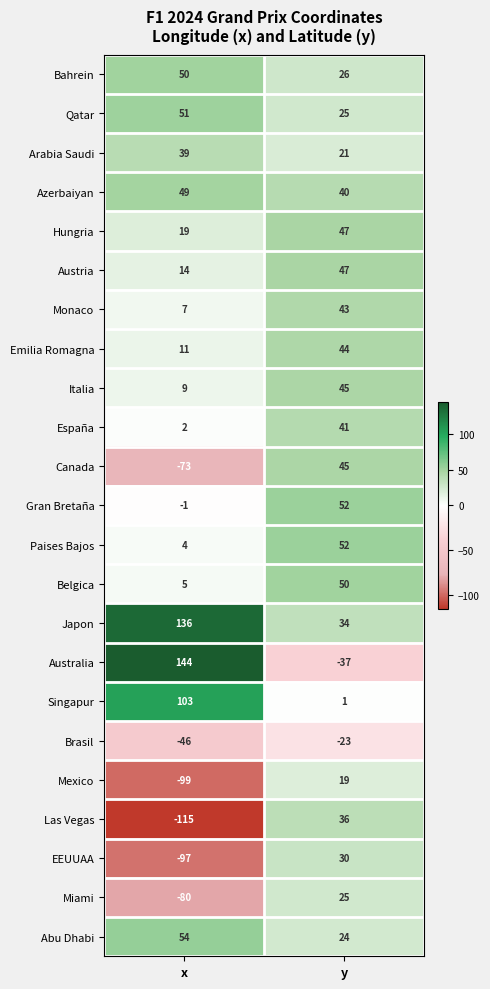

Which series has the largest total across all categories?

Japon